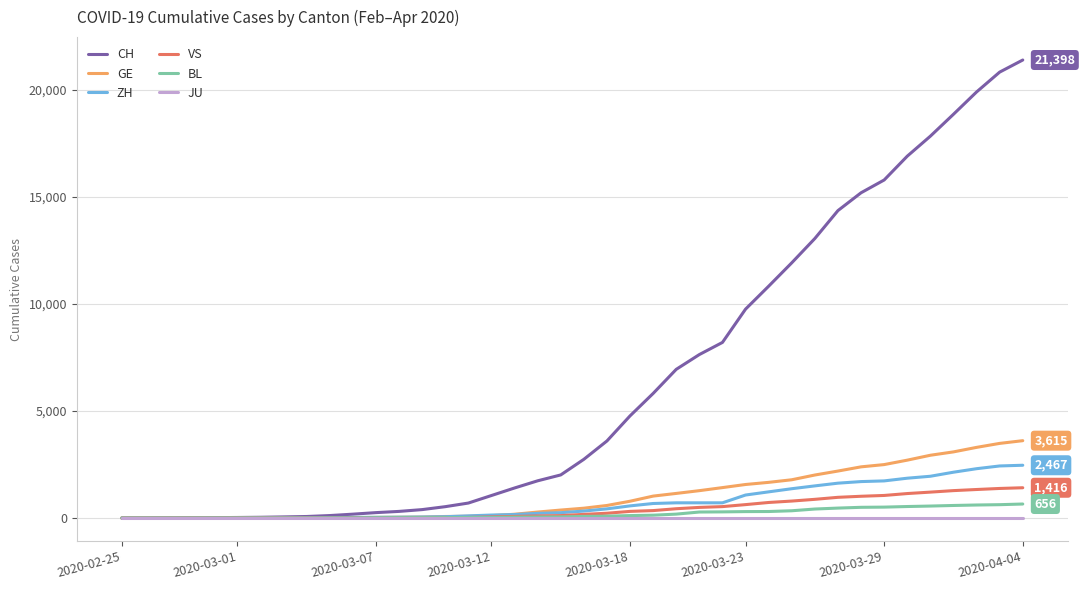

What is the maximum value shown in the chart?

21398